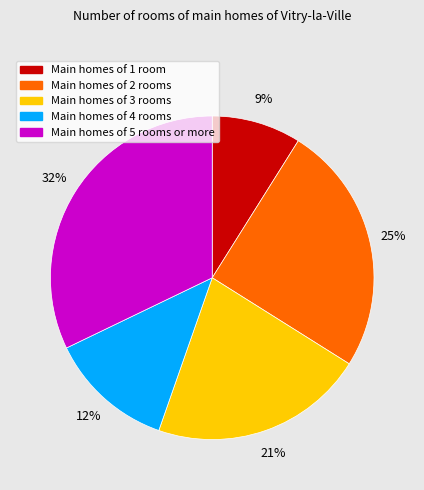

Between Main homes of 3 rooms and Main homes of 1 room, which is larger?

Main homes of 3 rooms